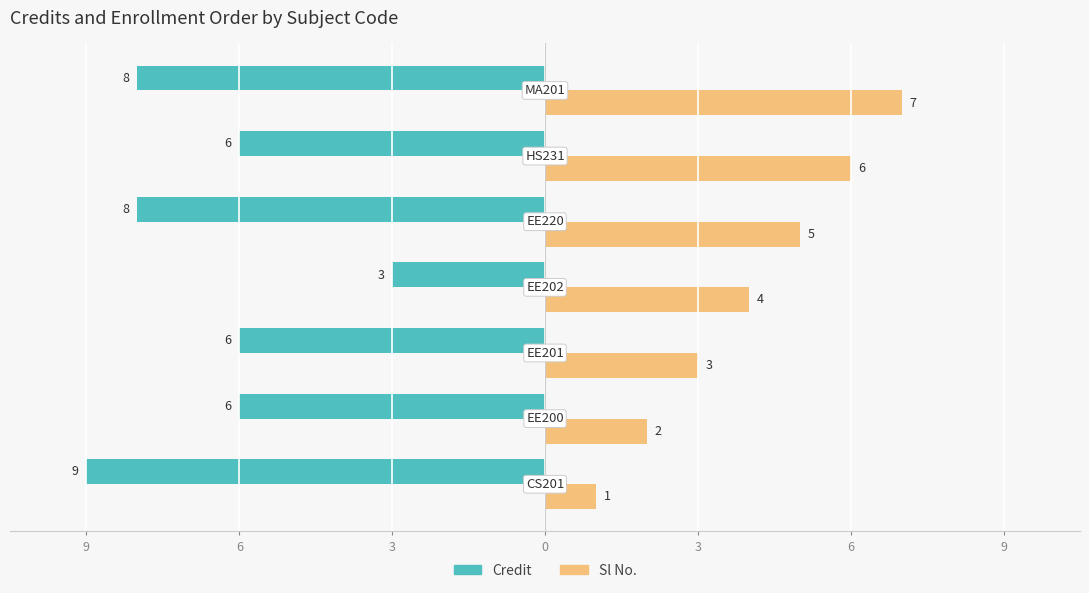

What are all the series names shown in the legend?

Credit, Sl No.